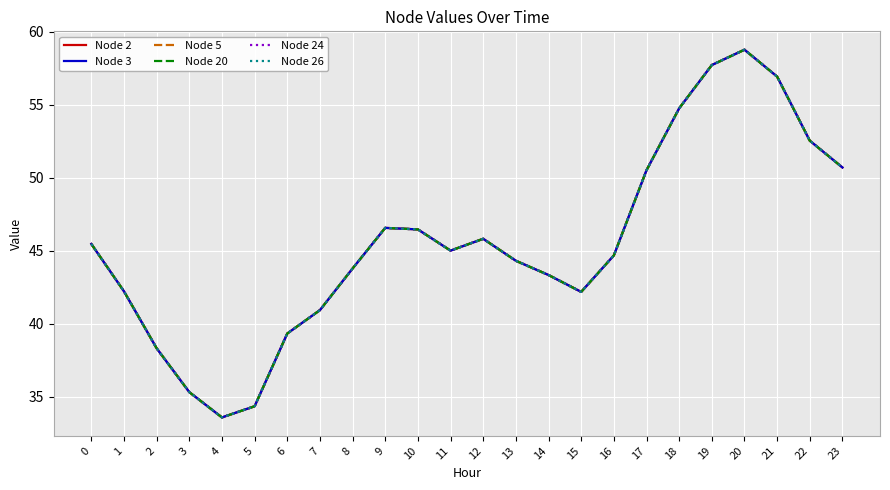

Does the chart display data point markers on the line(s)?

No